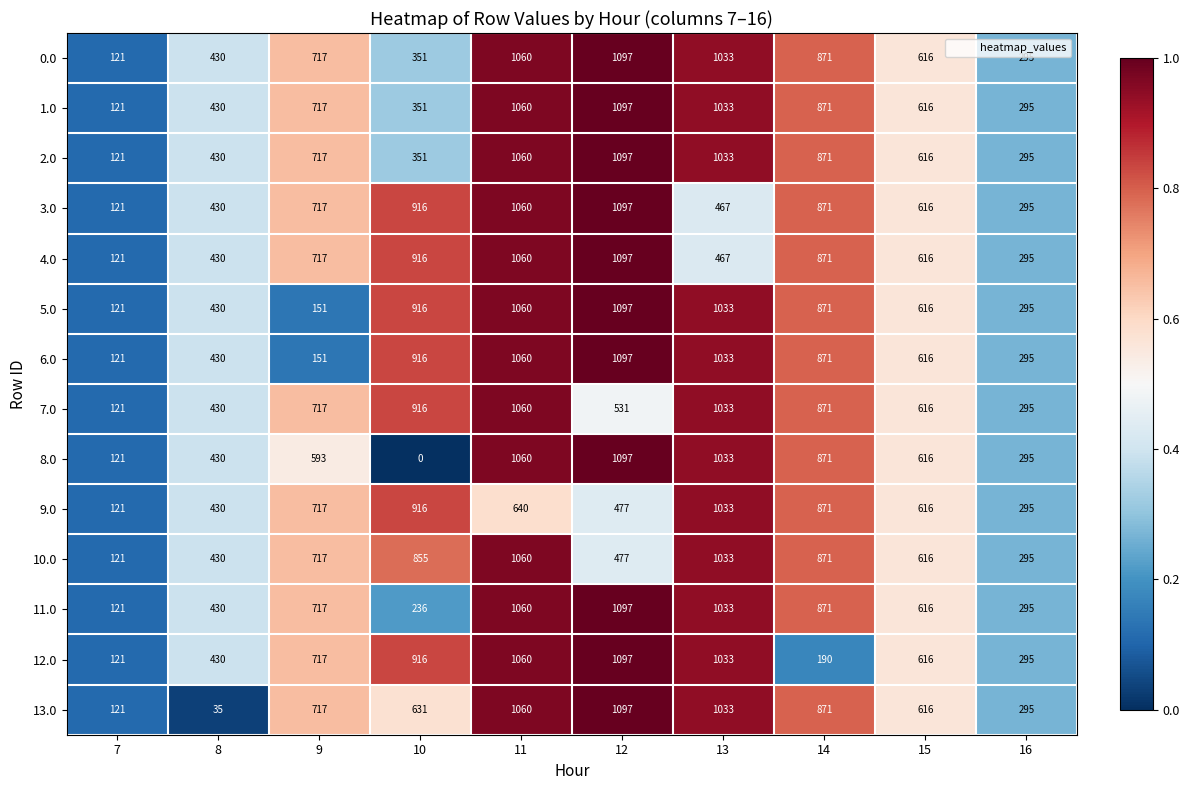

Which category has the highest value in the 5.0 series?

12